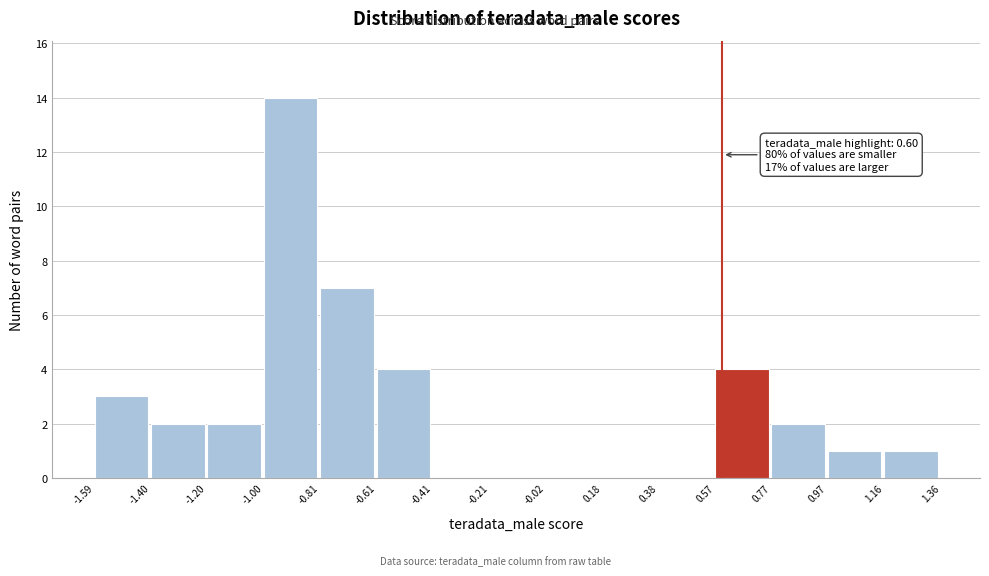

Over which range of the x-axis is the bar tallest?

-1.00 to -0.81